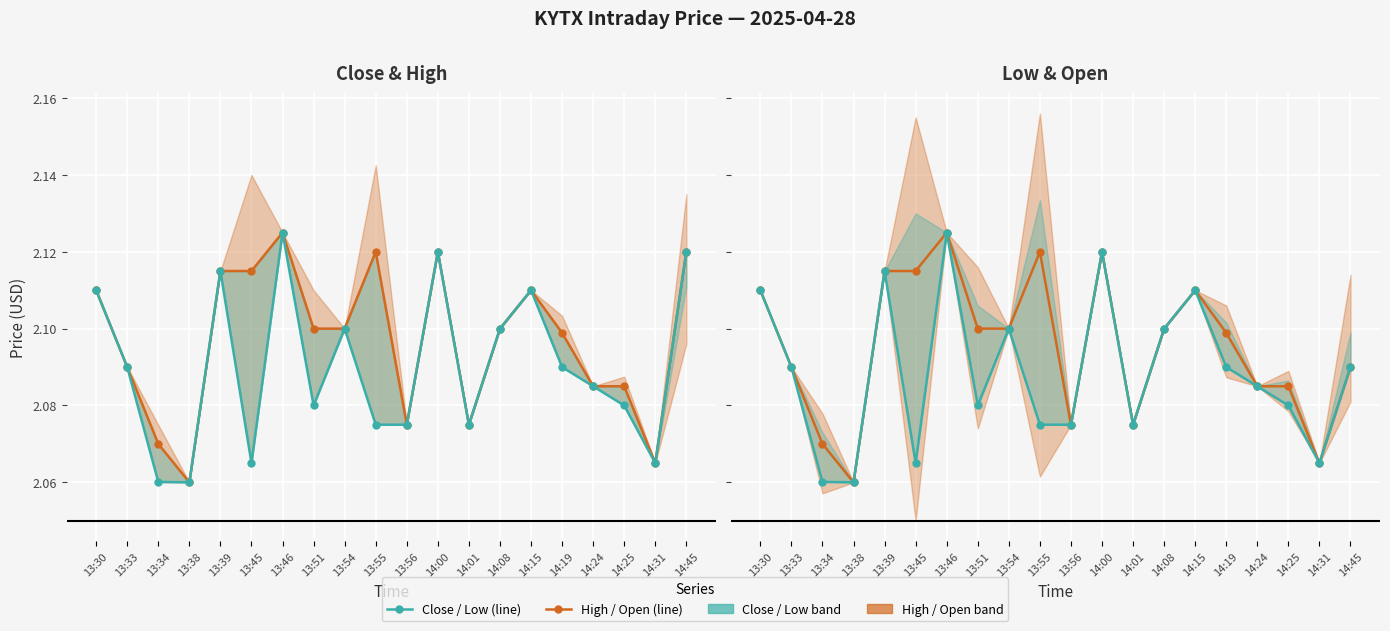

What is the approximate value of Close at 13:39?

2.1